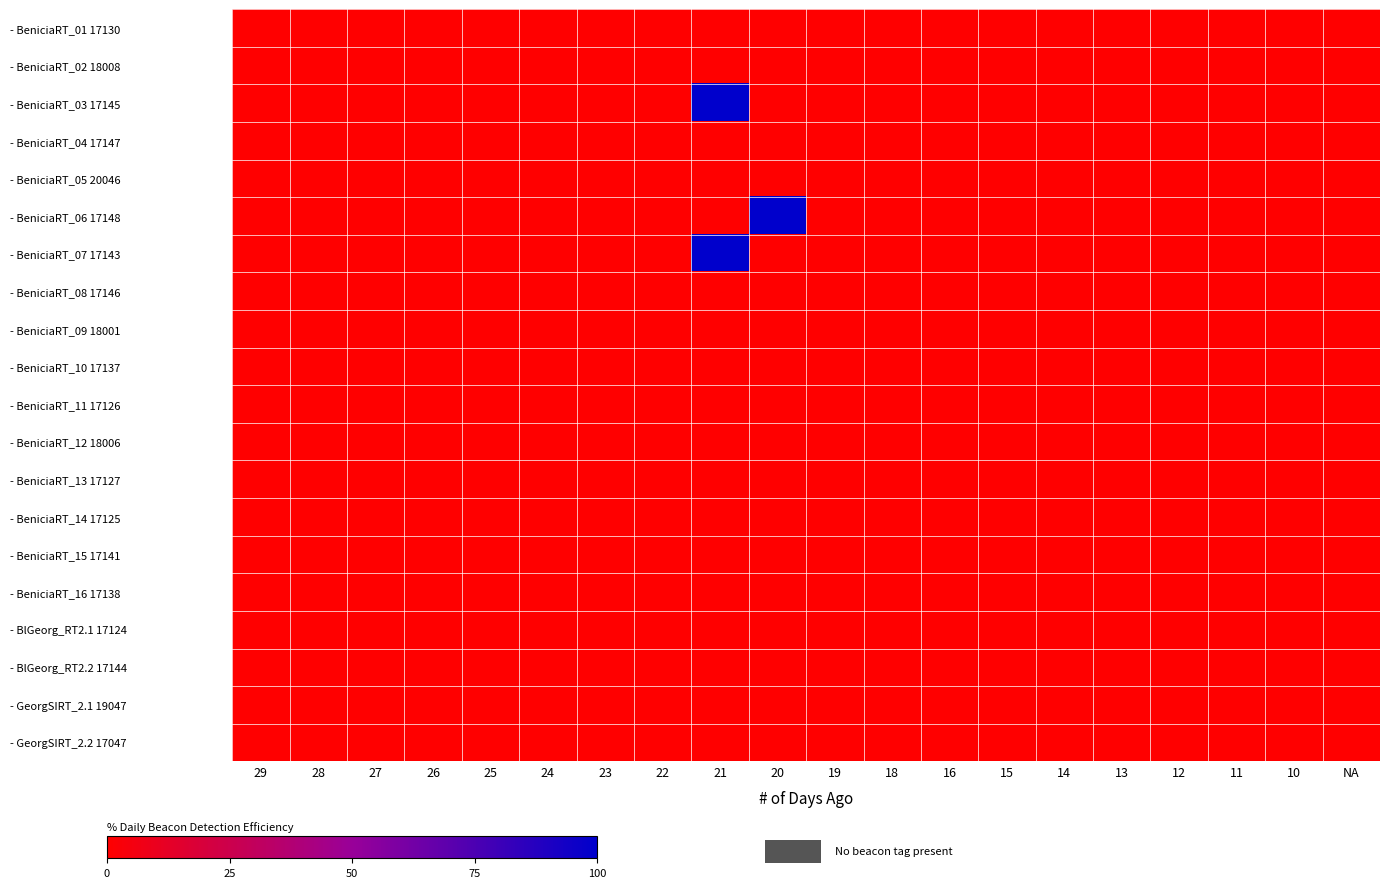

Which series has the largest total across all categories?

- BeniciaRT_03 17145